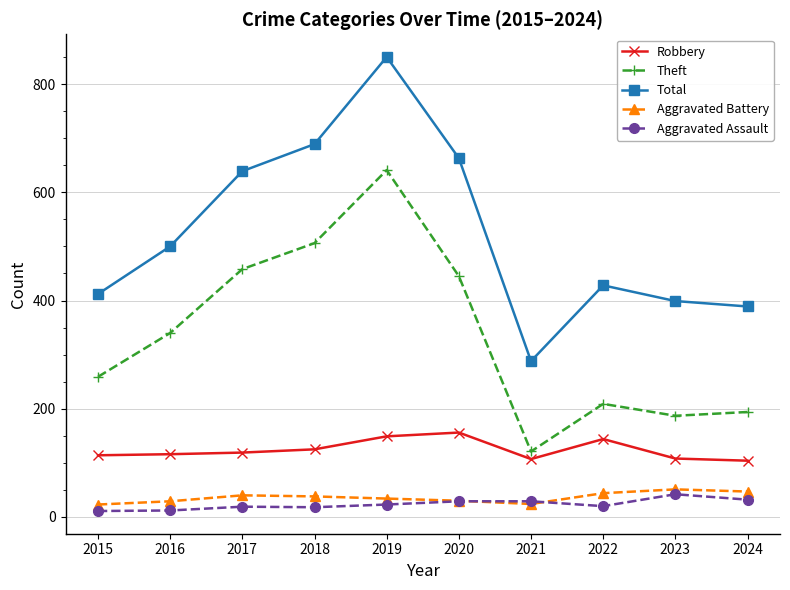

Count the number of categories in the chart.

10